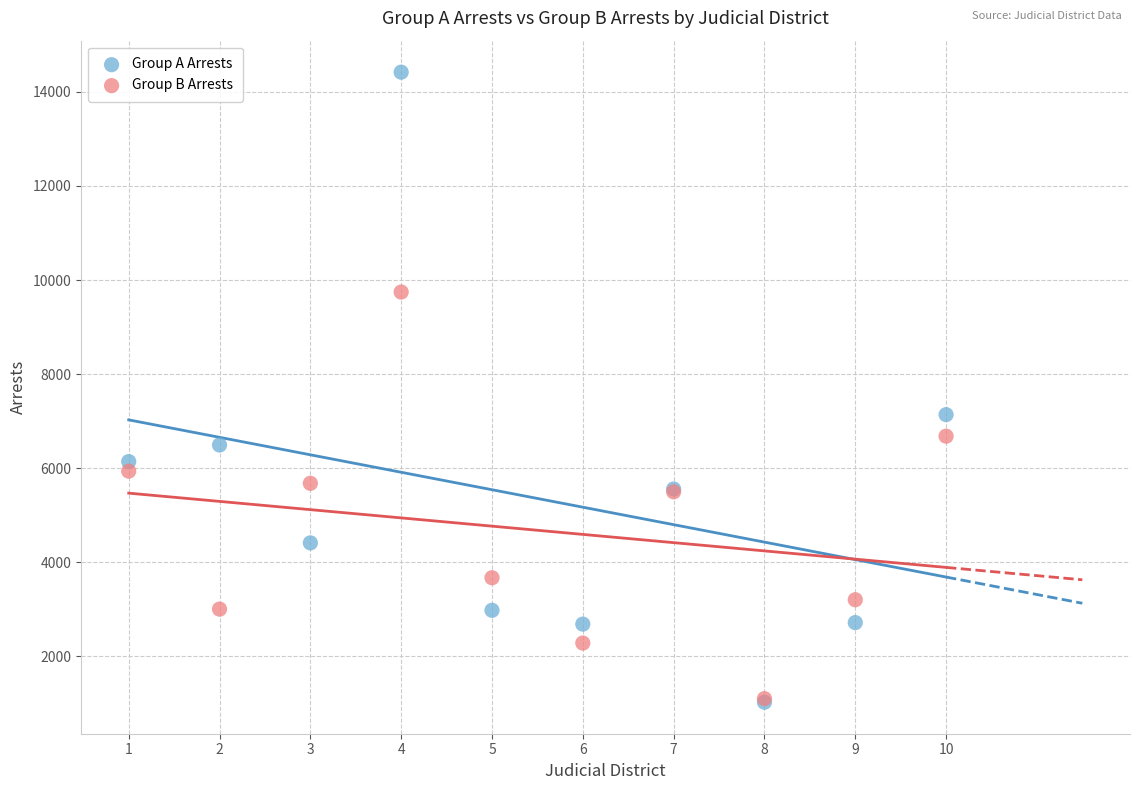

Across all series, what Y value is closest to 7721?

7138